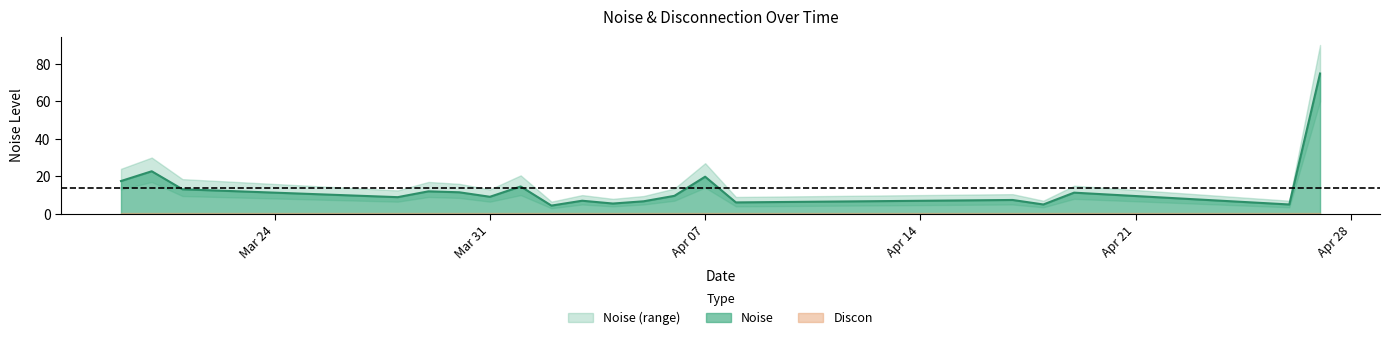

How many distinct data groups are displayed?

2